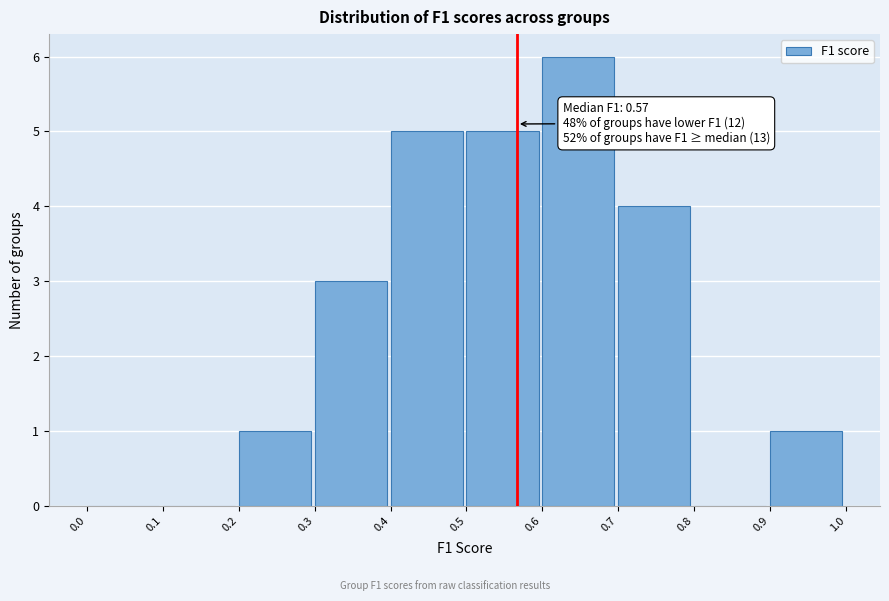

Over which range of the x-axis is the bar tallest?

0.6 to 0.7